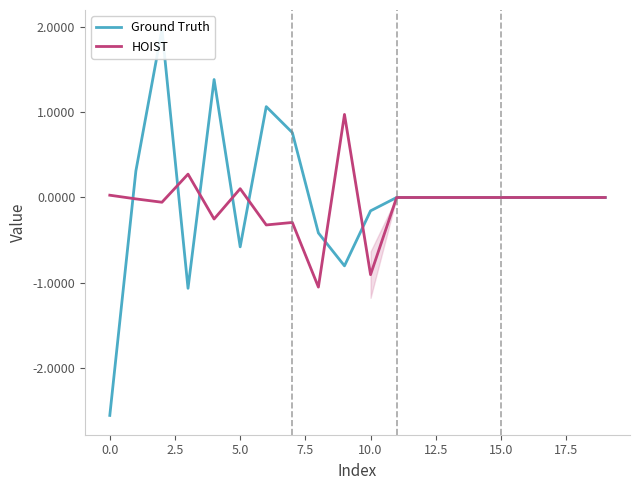

Which series has the widest spread of values?

Ground Truth